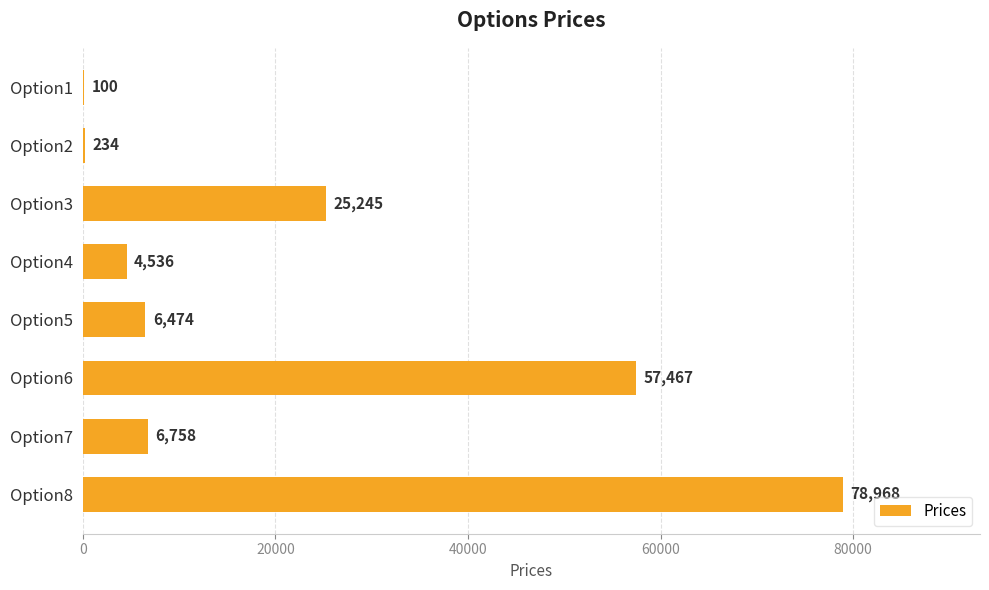

What is the sum of the values at Option8 and Option1?

79068